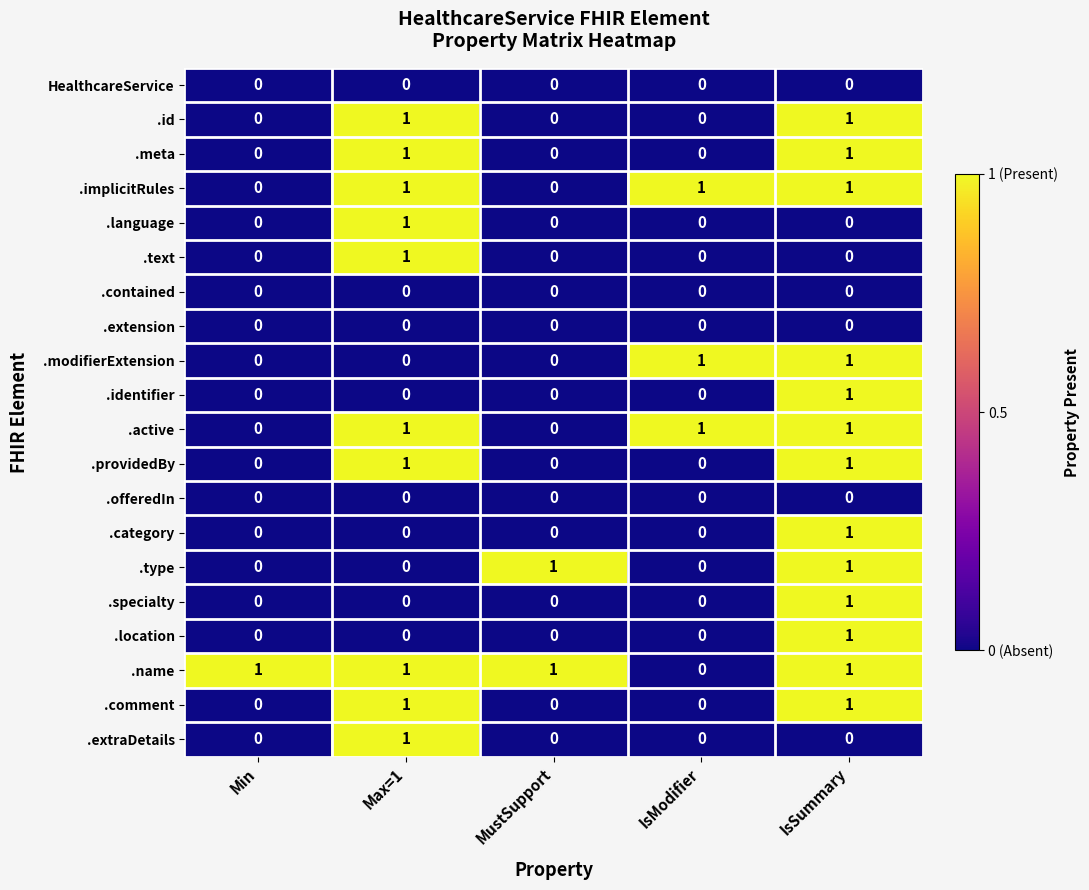

At which category is the sum across all series the highest?

IsSummary